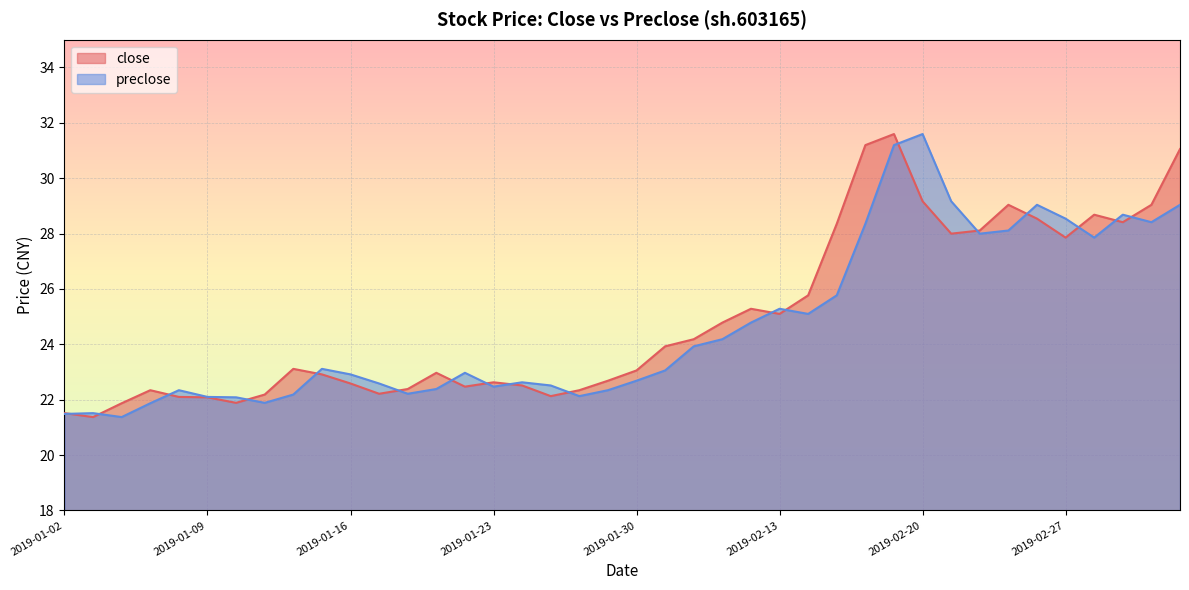

True or false: close and preclose cross at least once.

True